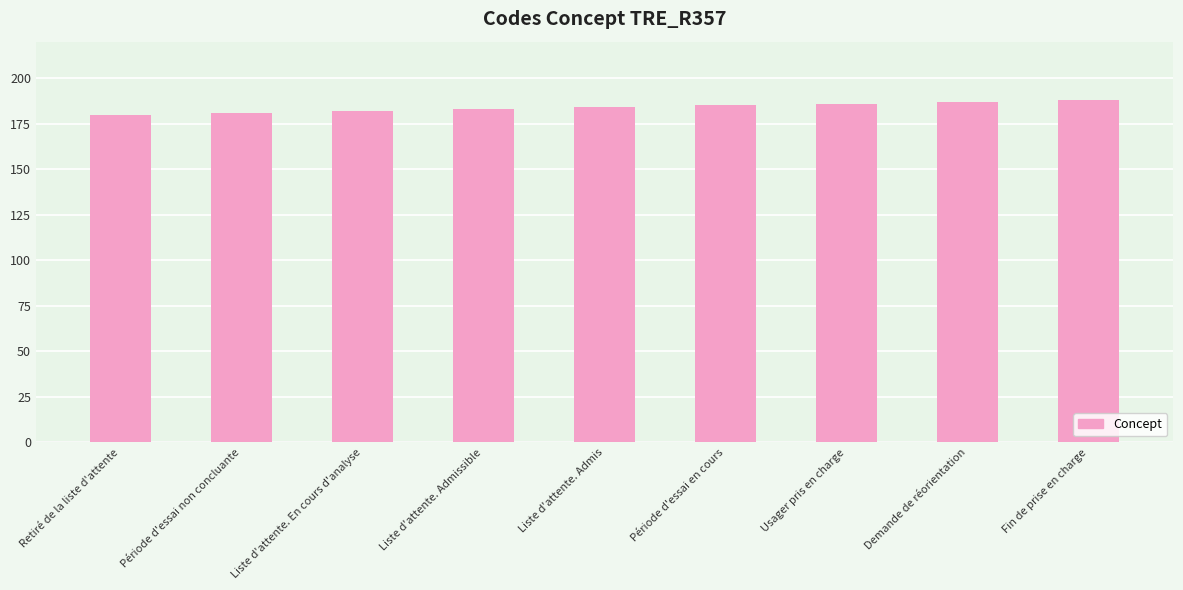

Read the value at Retiré de la liste d'attente.

180